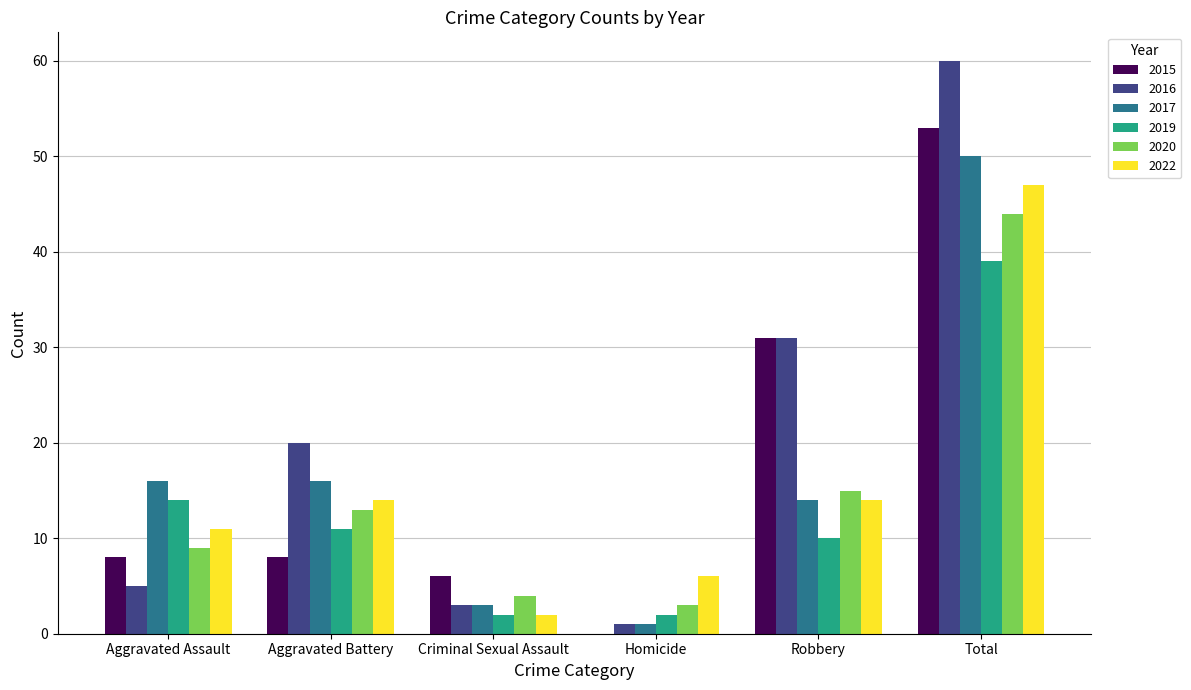

Are the bars grouped side by side (vs. stacked)?

Yes